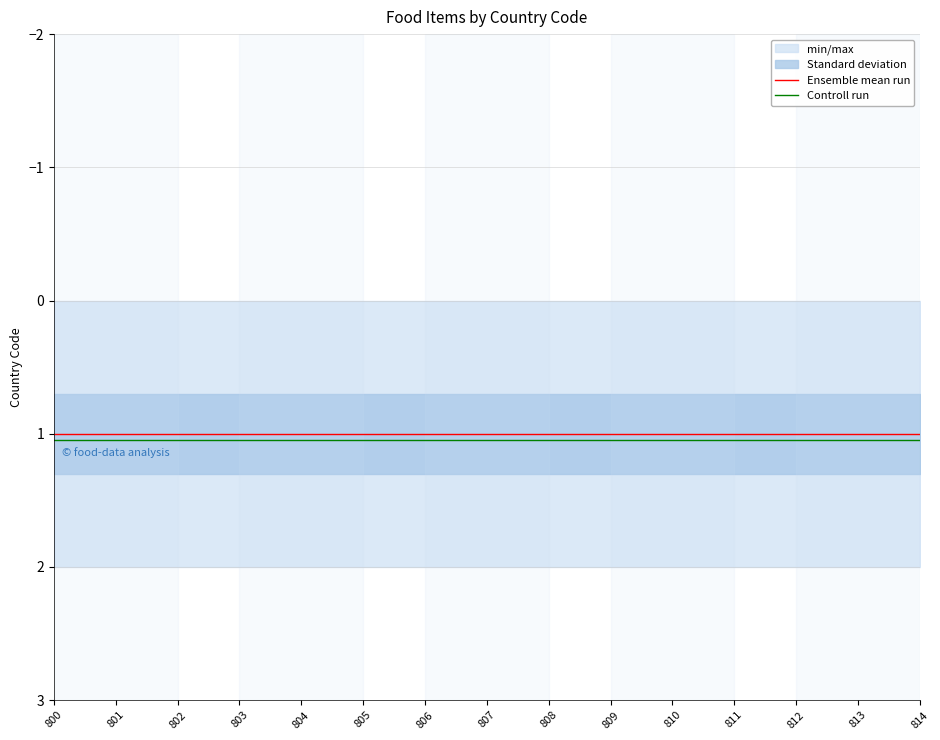

Which series has the largest total across all categories?

Controll run